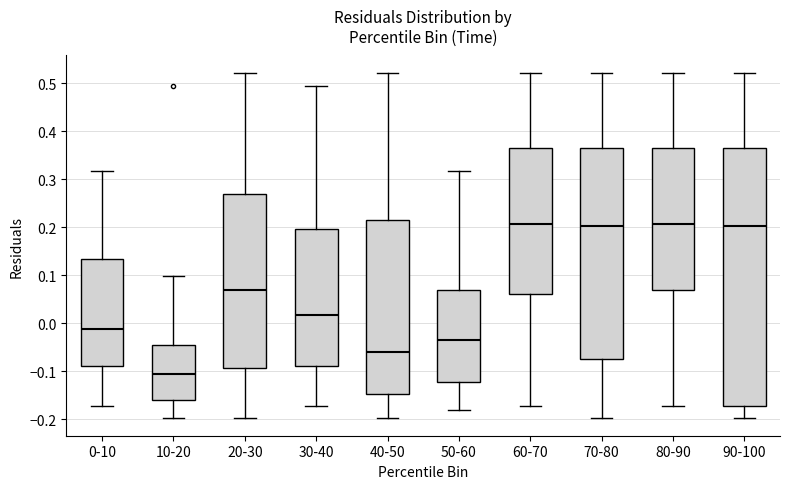

Reading left to right, read every box against the y-axis: the position of its median line, the range the box covers, and the ends of its whiskers. The values are not printed on the chart, so give them approximately, as read against the axis.

0-10: median -0.01, box -0.09 to 0.13, whiskers -0.17 to 0.32
10-20: median -0.11, box -0.16 to -0.04, whiskers -0.20 to 0.10
20-30: median 0.07, box -0.09 to 0.27, whiskers -0.20 to 0.52
30-40: median 0.02, box -0.09 to 0.20, whiskers -0.17 to 0.49
40-50: median -0.06, box -0.15 to 0.21, whiskers -0.20 to 0.52
50-60: median -0.03, box -0.12 to 0.07, whiskers -0.18 to 0.32
60-70: median 0.21, box 0.06 to 0.36, whiskers -0.17 to 0.52
70-80: median 0.20, box -0.07 to 0.36, whiskers -0.20 to 0.52
80-90: median 0.21, box 0.07 to 0.36, whiskers -0.17 to 0.52
90-100: median 0.20, box -0.17 to 0.36, whiskers -0.20 to 0.52